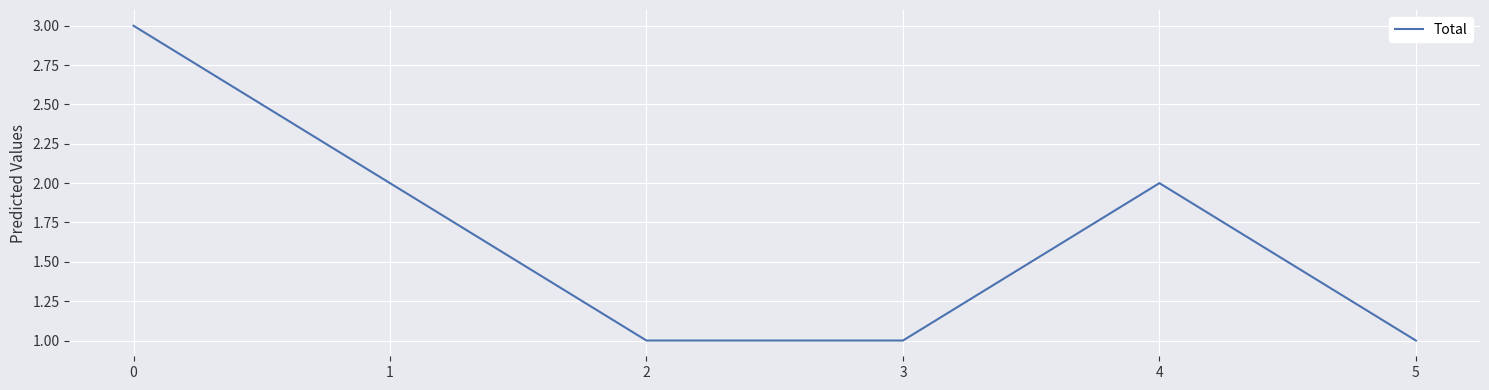

What is the difference between the maximum and second lowest values?

2